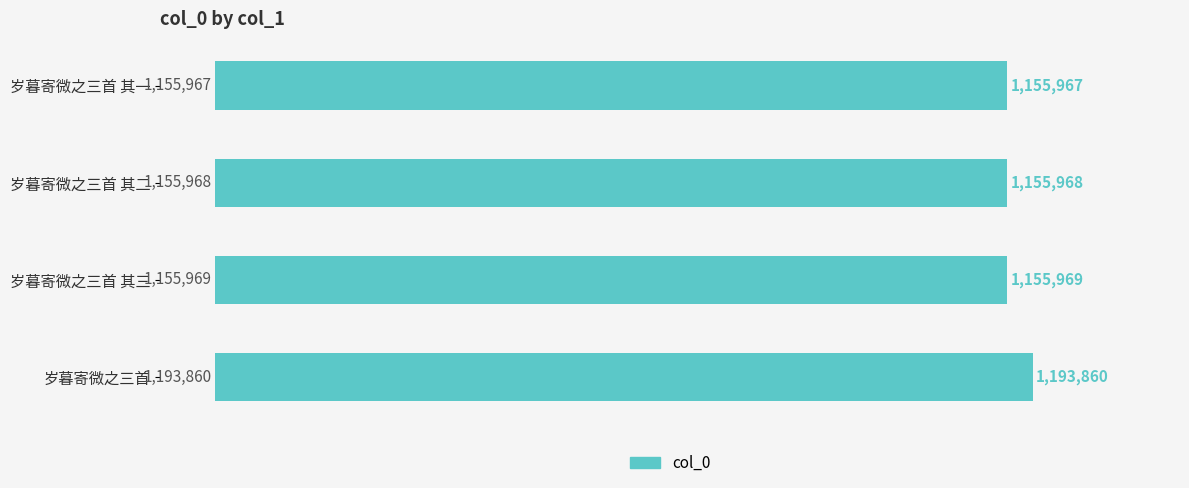

What is the smallest value displayed?

1155967